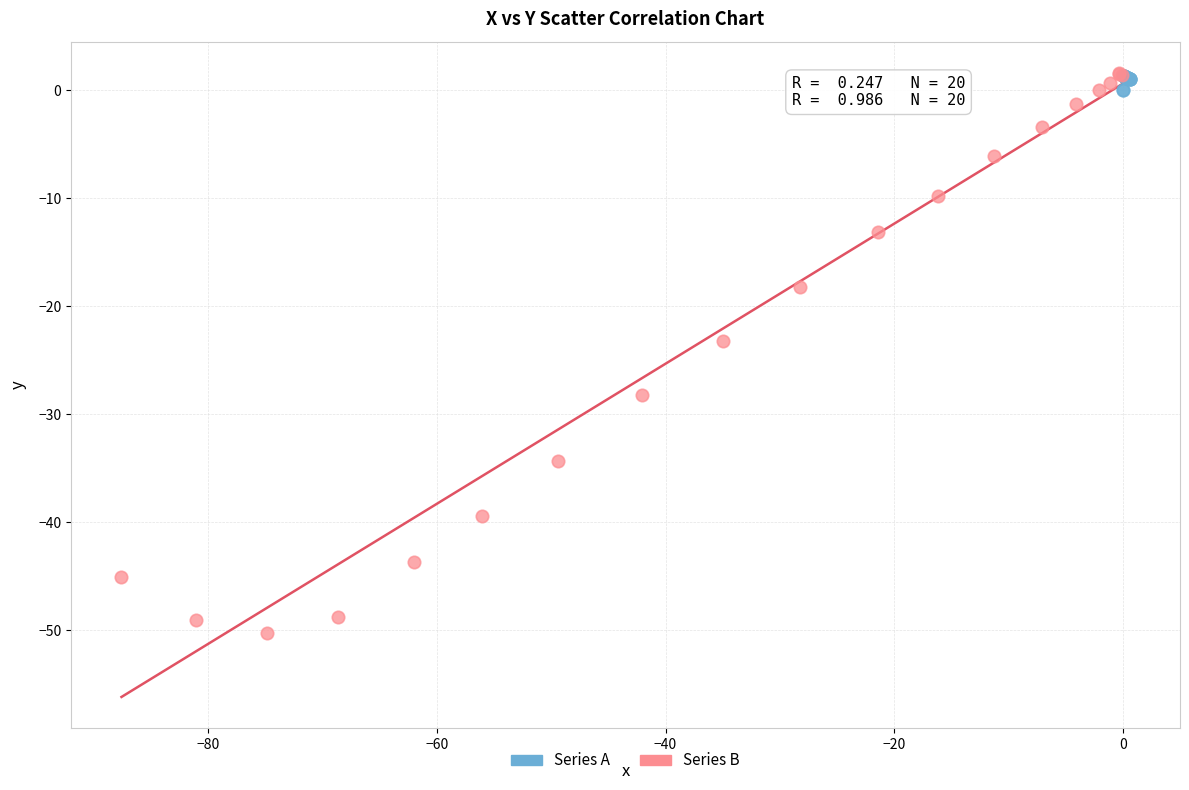

Which series has the widest spread of Y values?

Series B